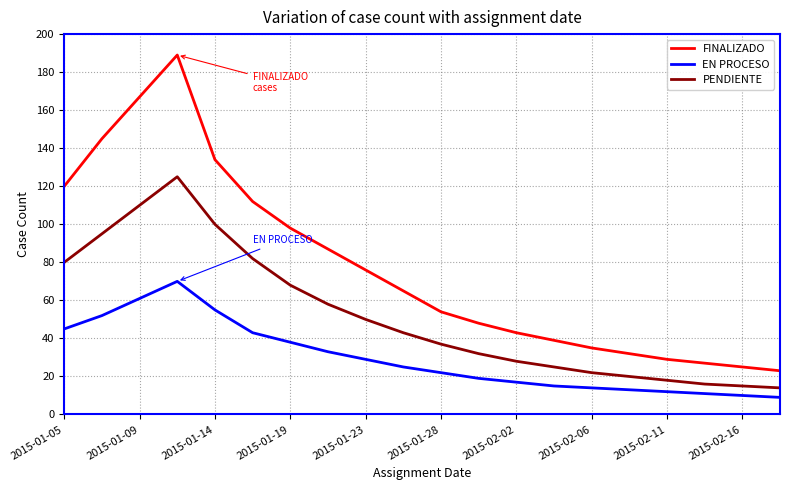

At how many categories does at least one series exceed 142?

3